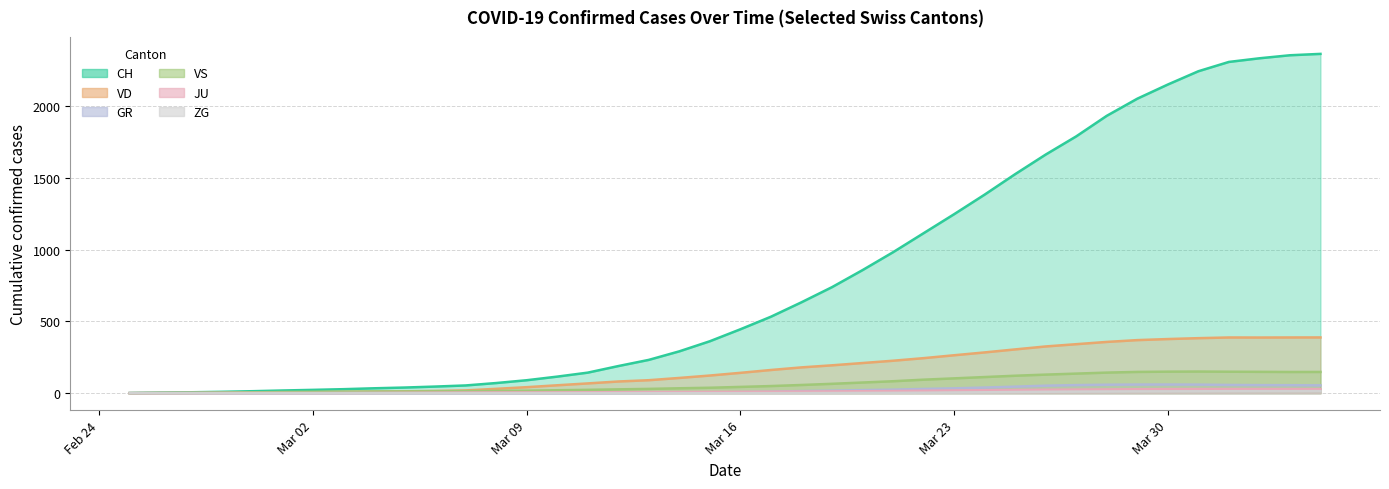

Which series has the largest total across all categories?

CH